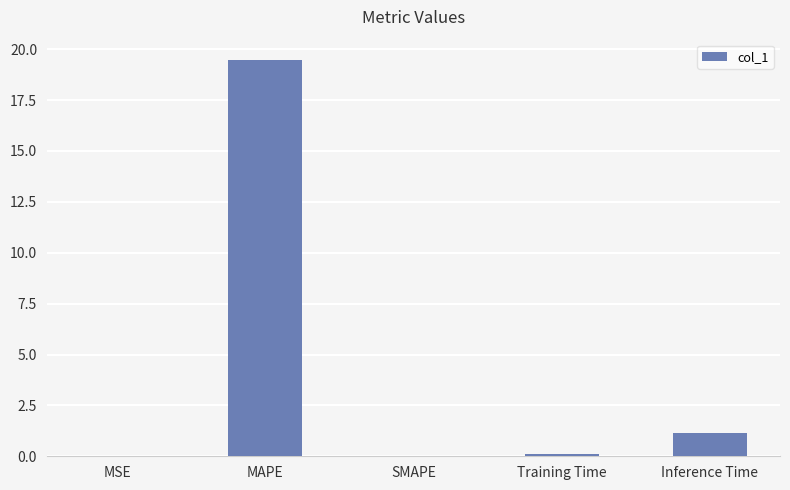

What is the difference between the values at Inference Time and MSE?

1.1